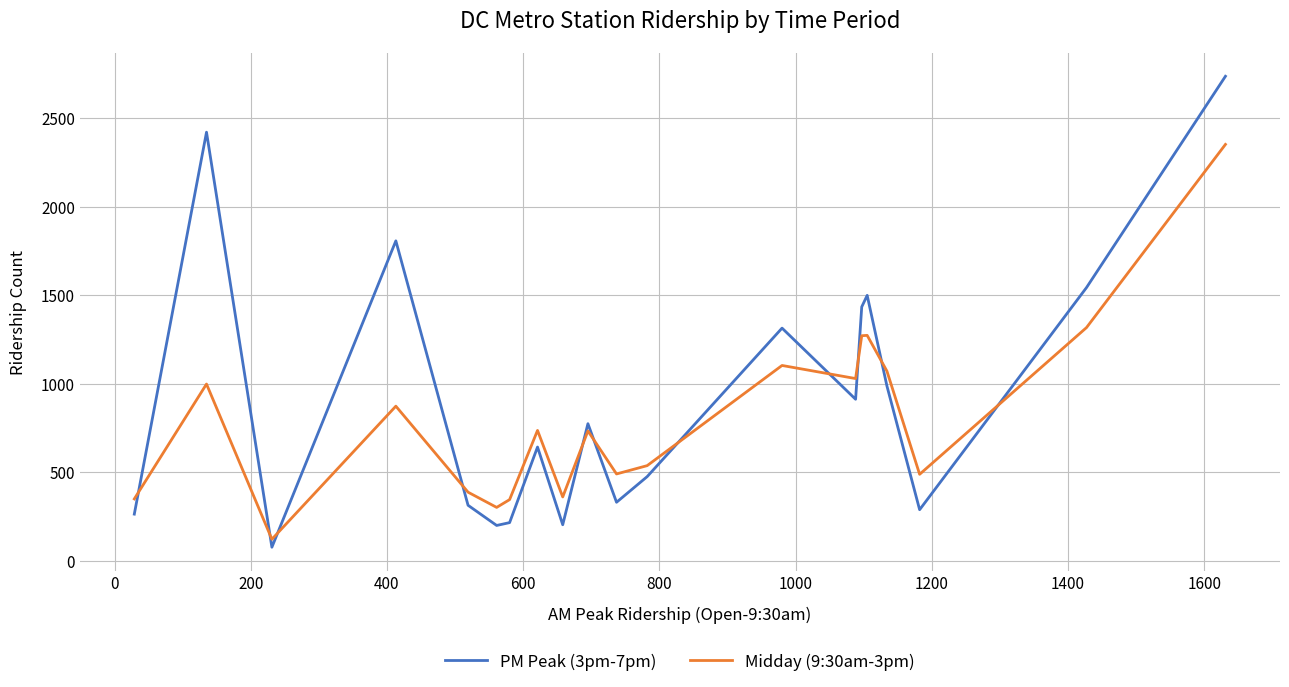

Which series ends up on top after the final intersection of Midday (9:30am-3pm) and PM Peak (3pm-7pm)?

PM Peak (3pm-7pm)